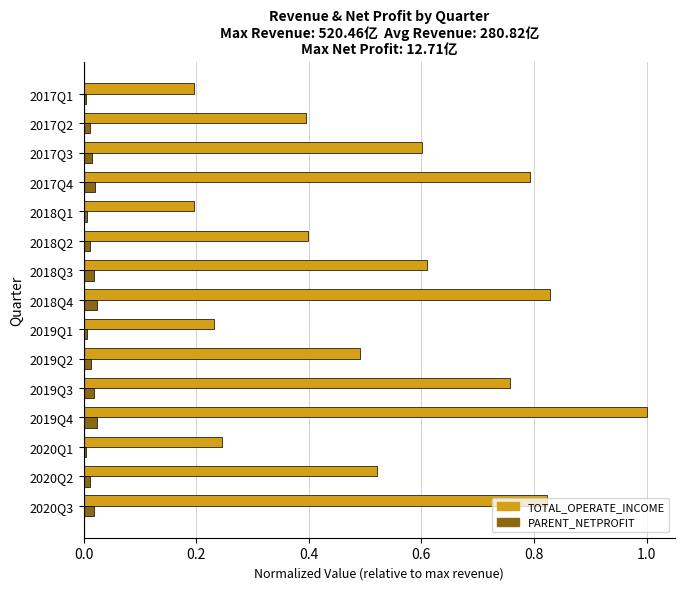

What is the sum of all TOTAL_OPERATE_INCOME values?

8.1